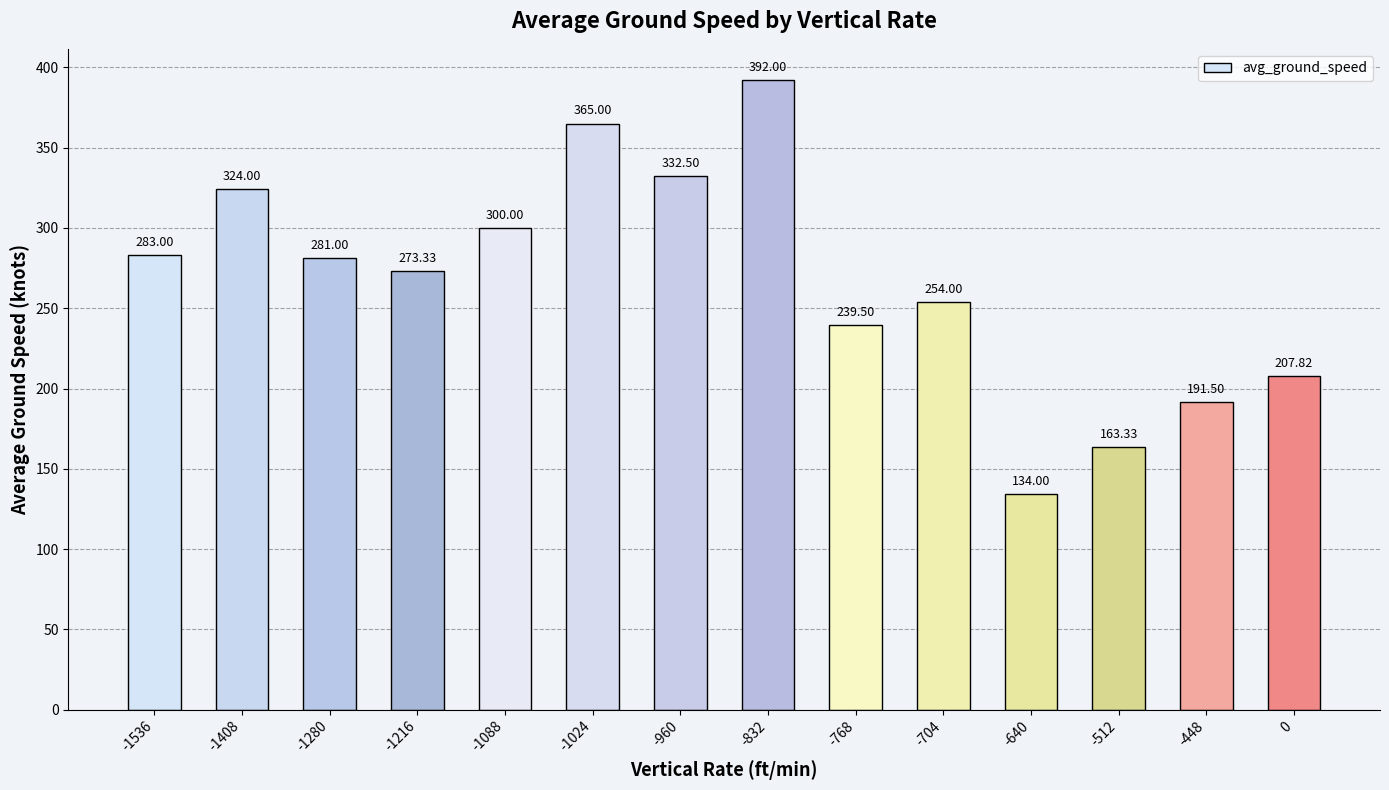

The chart shows a value of 60.8 at -1536. True or false?

False